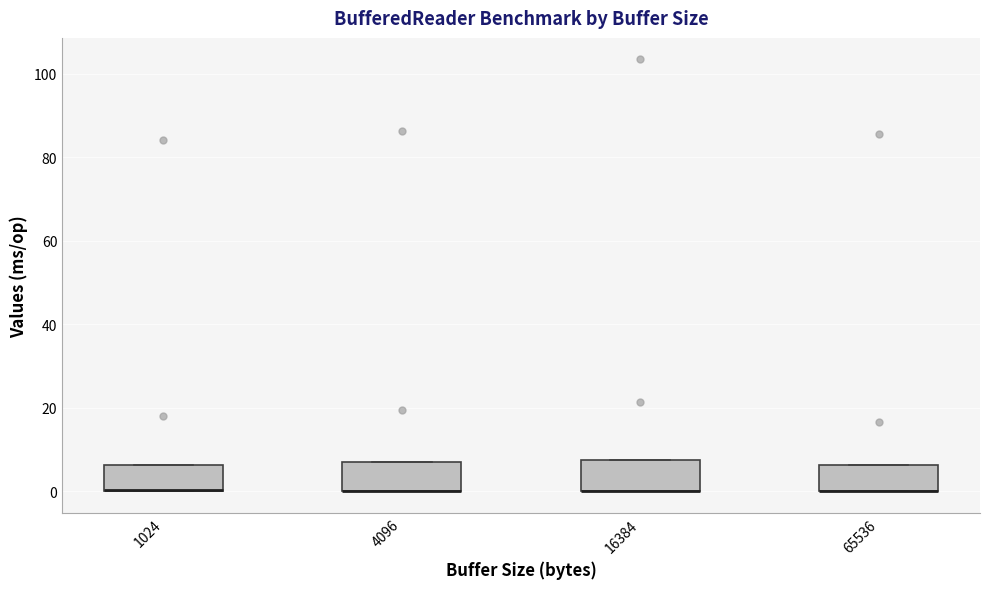

Reading left to right, read every box against the y-axis: the position of its median line, the range the box covers, and the ends of its whiskers. The values are not printed on the chart, so give them approximately, as read against the axis.

1024: median 0 (drawn on the box's lower edge), box 0 to 6, whiskers 0 to 6
4096: median 0 (drawn on the box's lower edge), box 0 to 8, whiskers 0 to 8
16384: median 0 (drawn on the box's lower edge), box 0 to 8, whiskers 0 to 8
65536: median 0 (drawn on the box's lower edge), box 0 to 6, whiskers 0 to 6